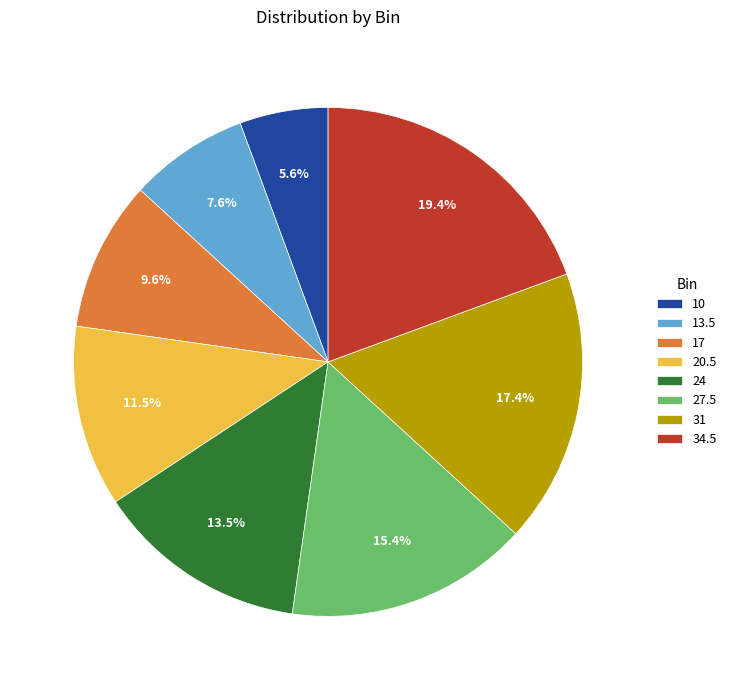

Do 13.5 and 31 together represent more than half of the pie?

No